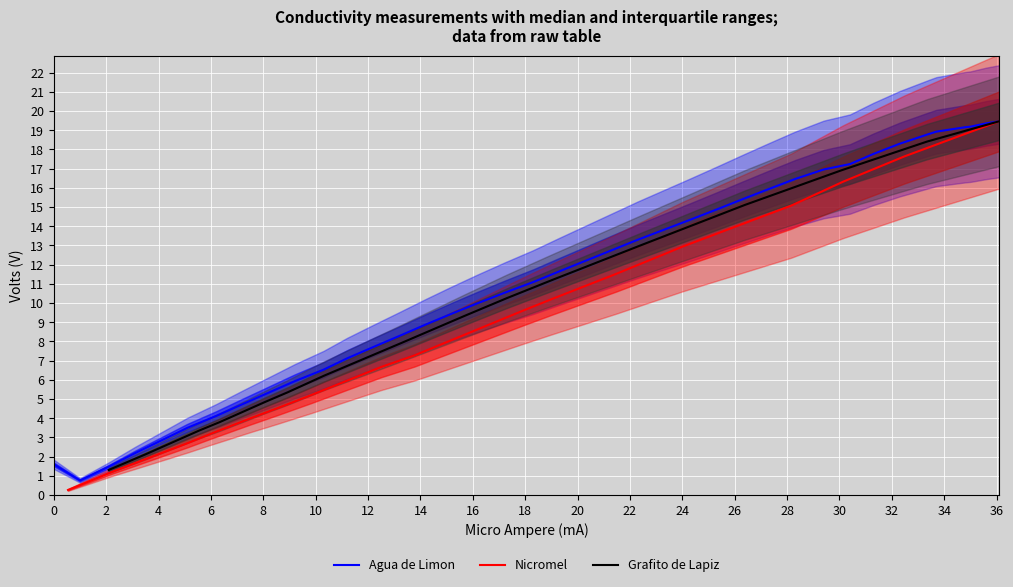

What is the sum of all values?

438.0